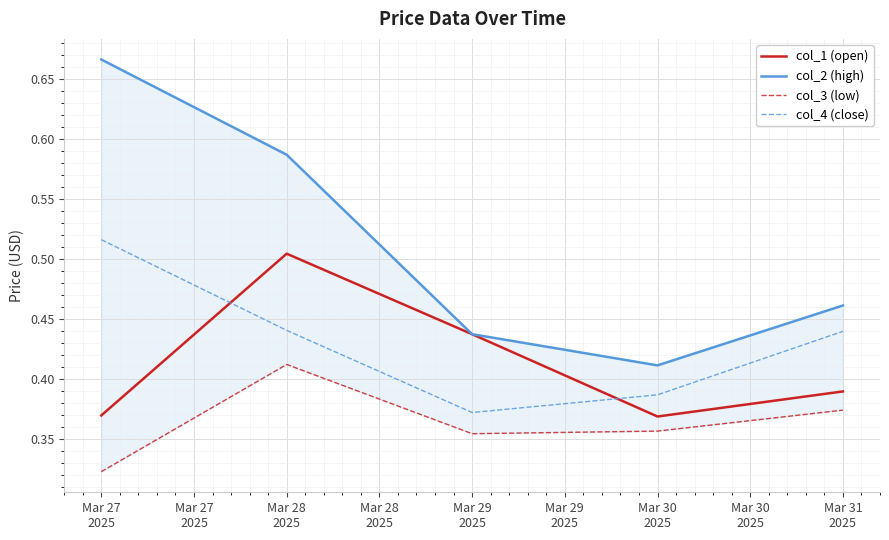

True or false: col_1 (open) and col_3 (low) intersect in this chart.

False